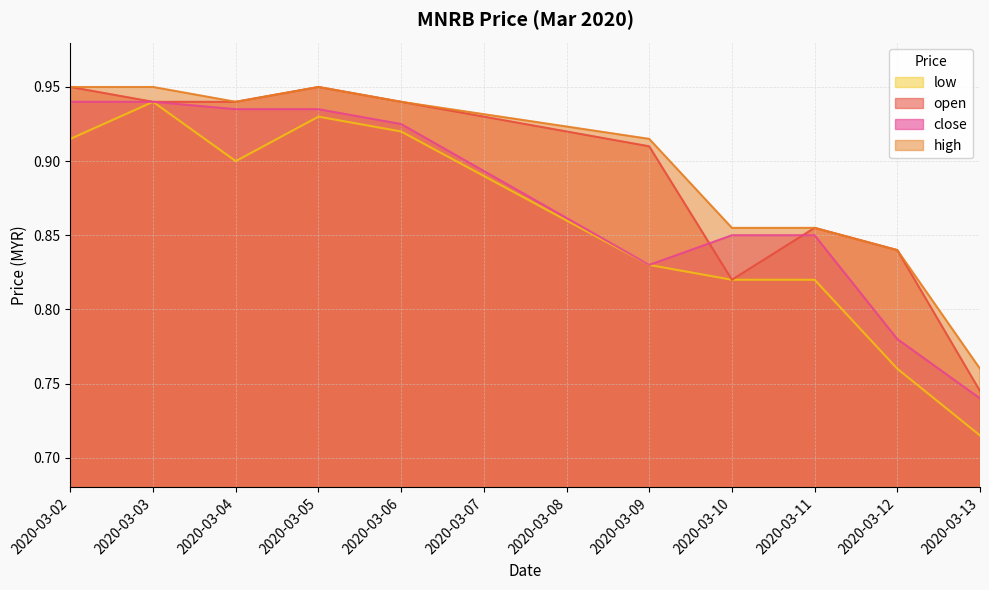

At which label does open reach its minimum?

2020-03-13